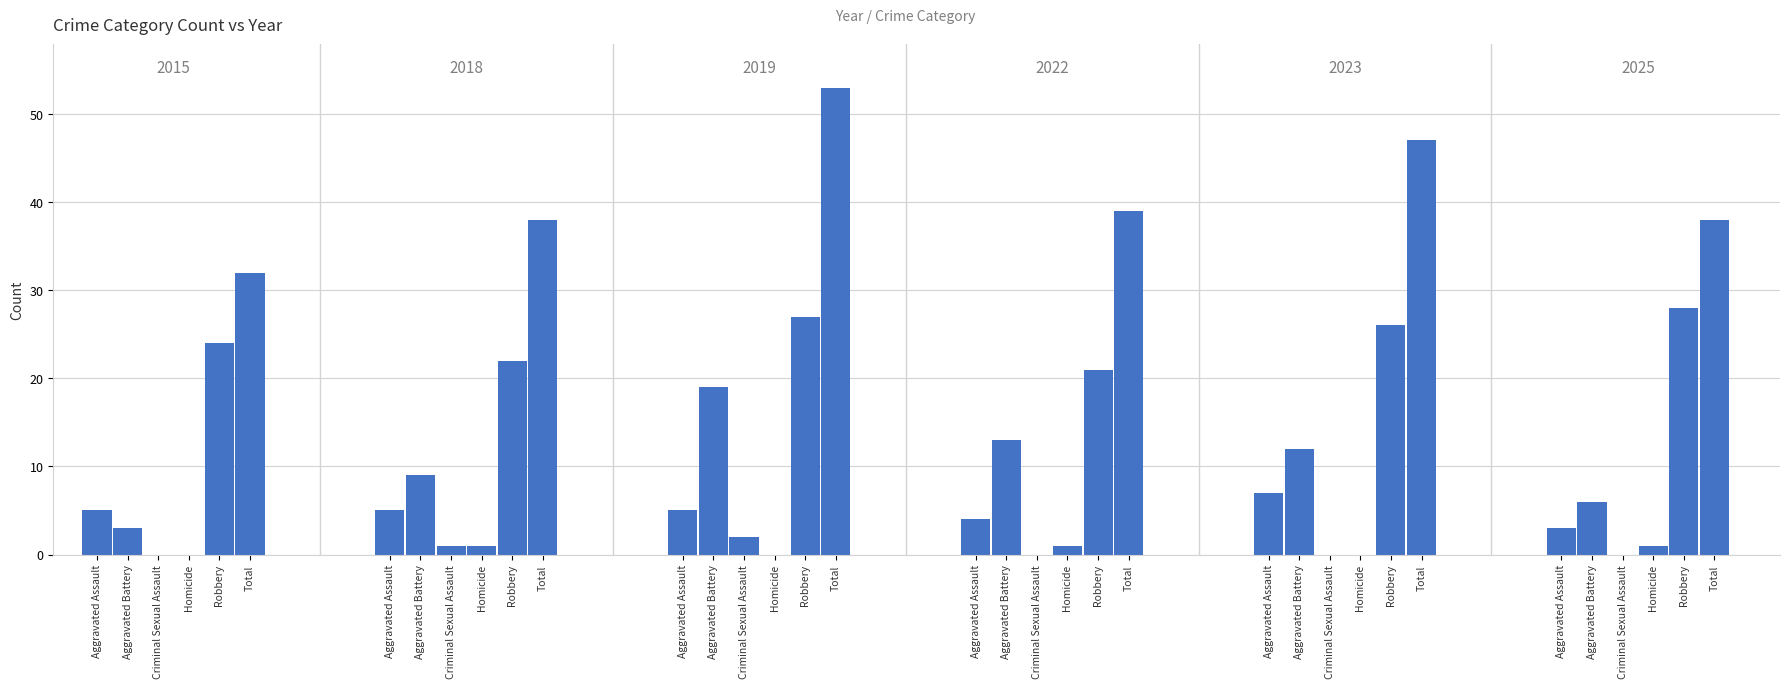

What position from the left is Aggravated Battery?

2